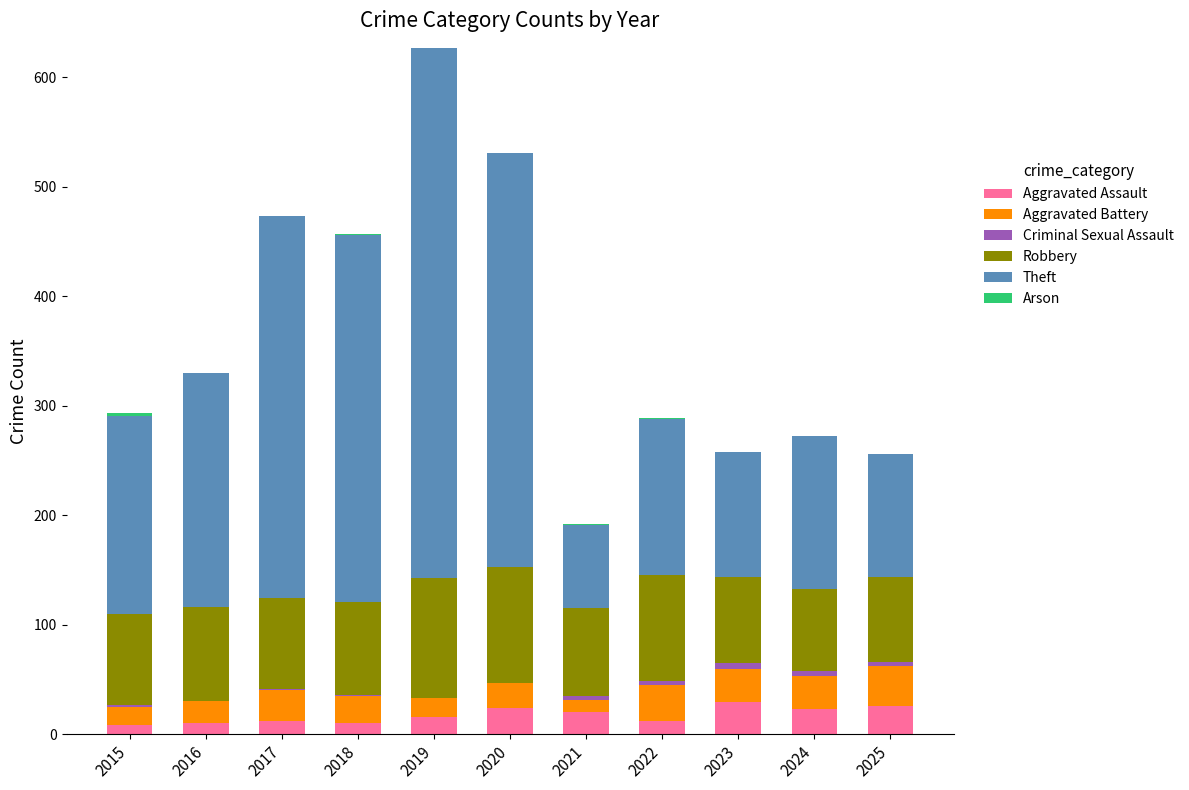

What is the maximum value for Aggravated Assault?

29